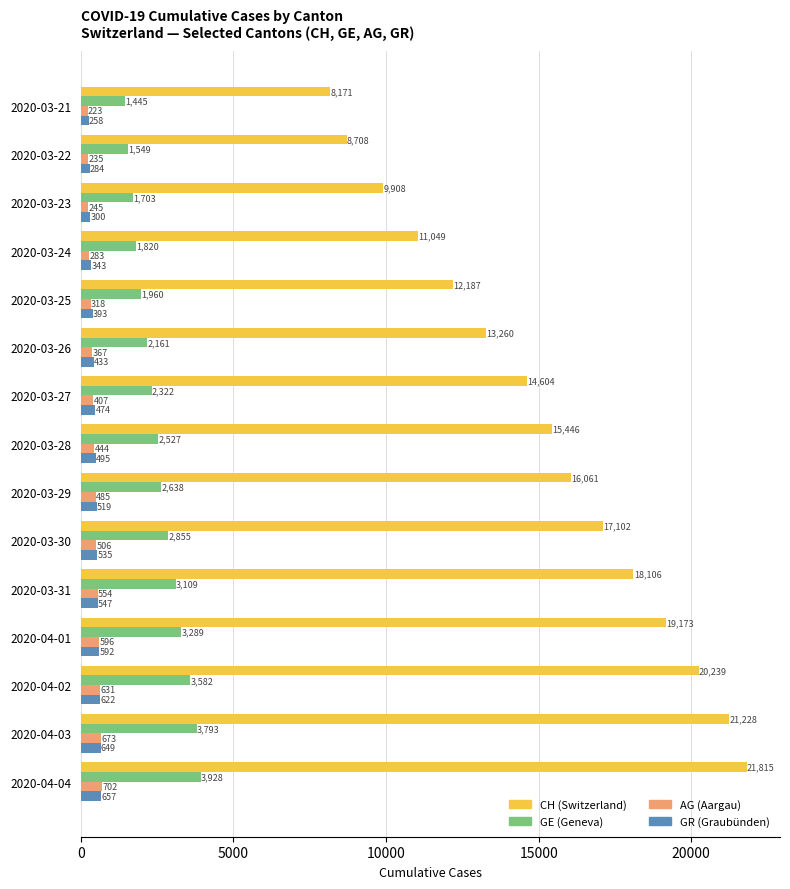

What is the greatest value displayed?

21815